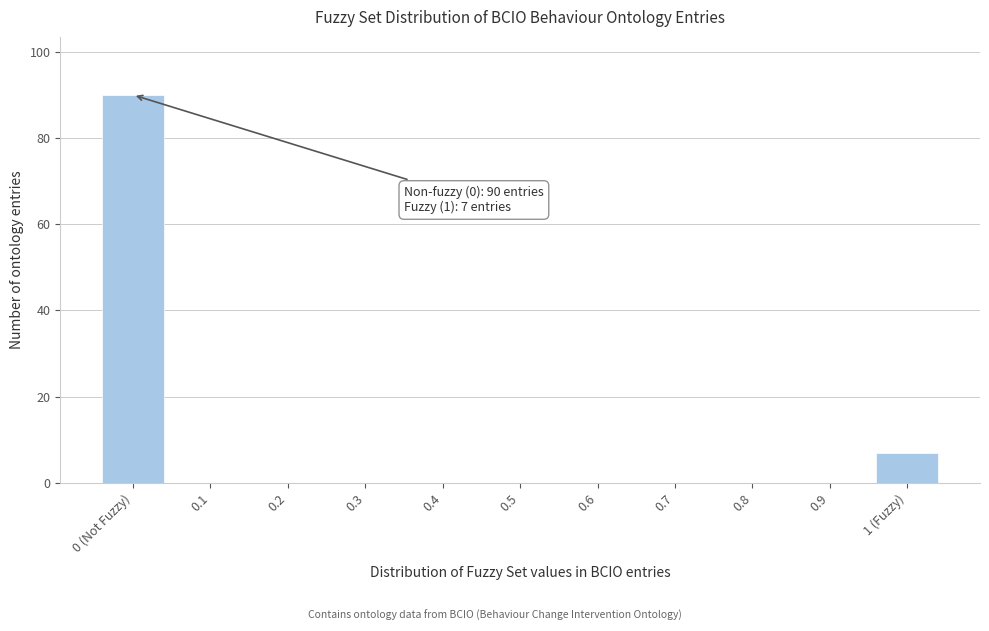

Reading left to right, transcribe all the data shown in this chart.

0 (Not Fuzzy)=90	0.1=0	0.2=0	0.3=0	0.4=0	0.5=0	0.6=0	0.7=0	0.8=0	0.9=0	1 (Fuzzy)=7